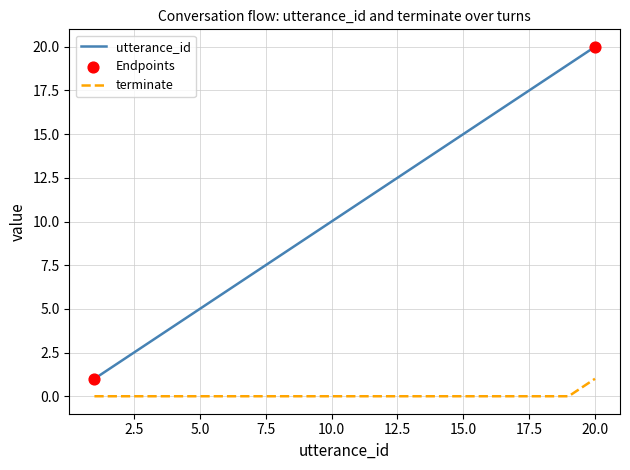

Which series has the largest range (max minus min)?

utterance_id